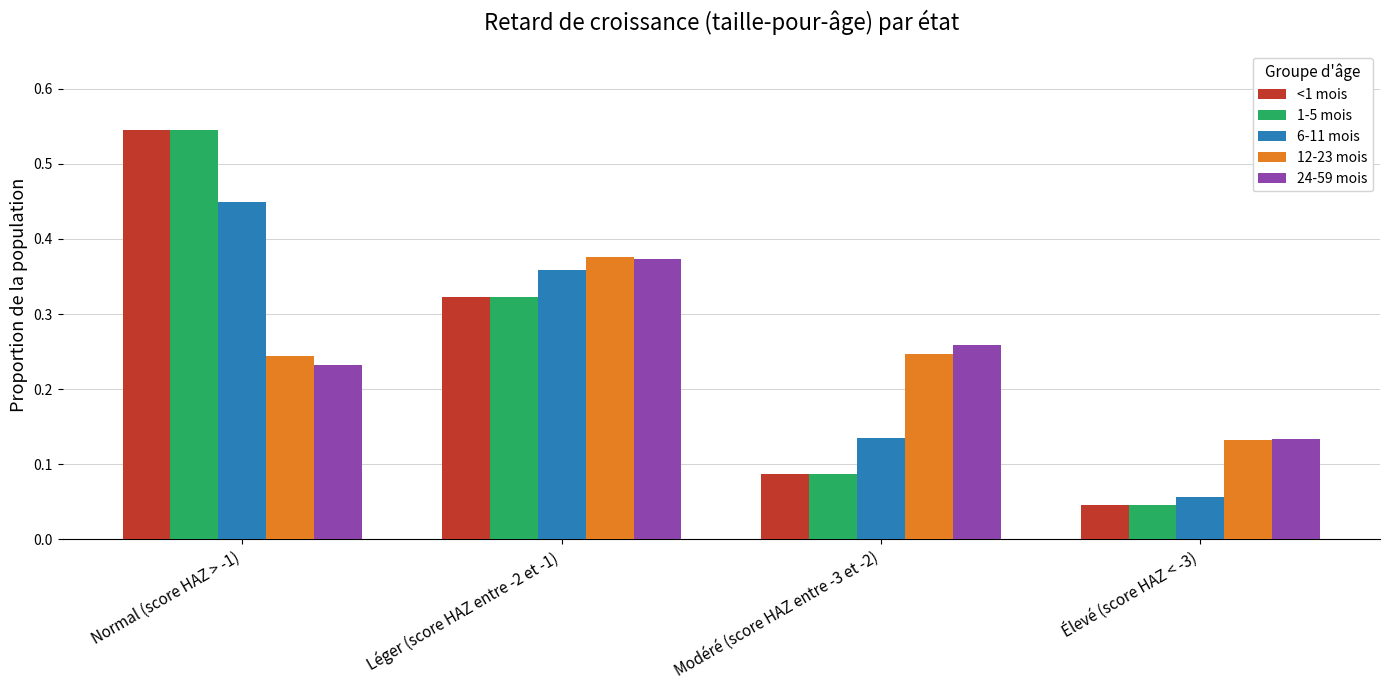

Is it true that <1 mois equals 0.8 at Normal (score HAZ > -1)?

False